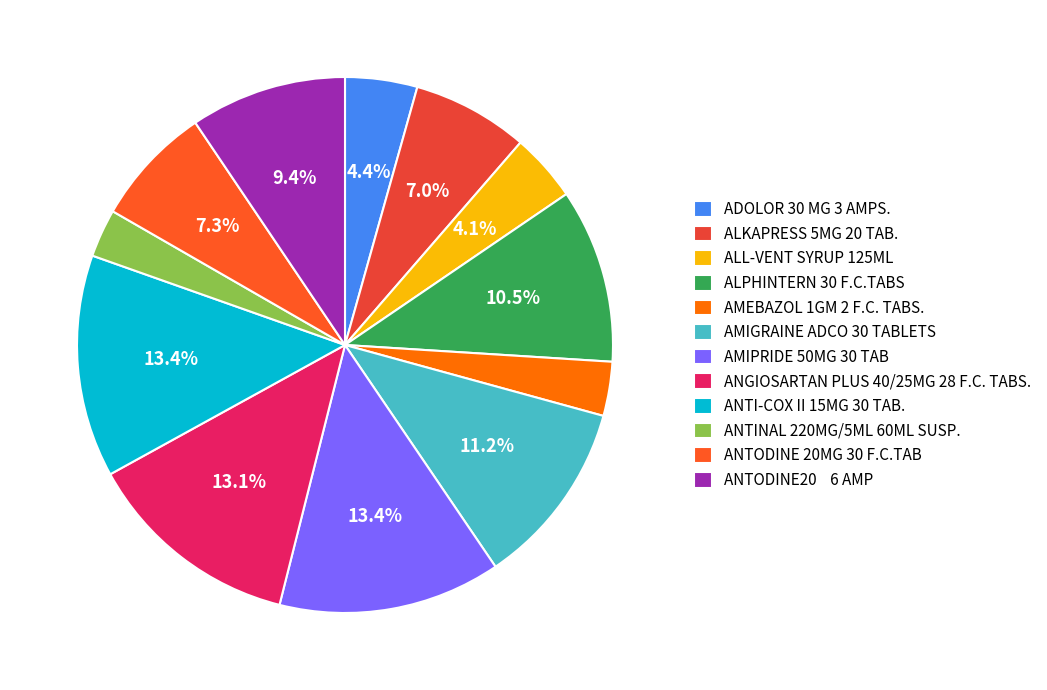

What percentage is NOT represented by AMIGRAINE ADCO 30 TABLETS?

88.8%